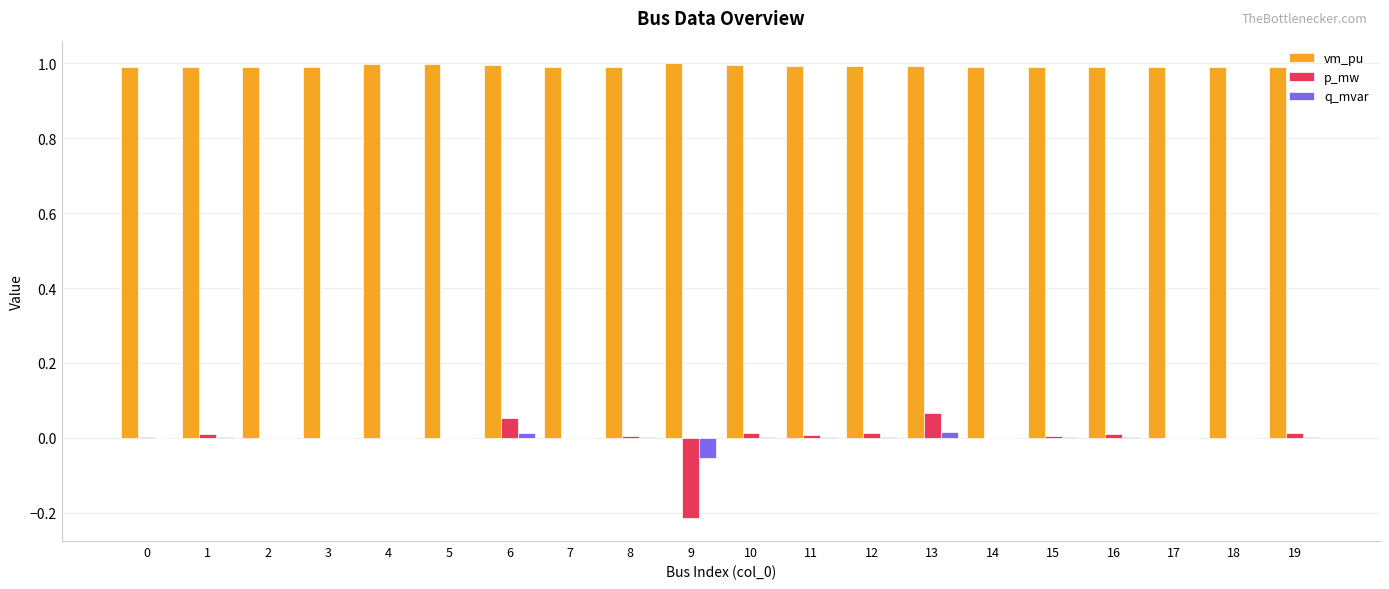

What is the greatest value displayed?

1.0